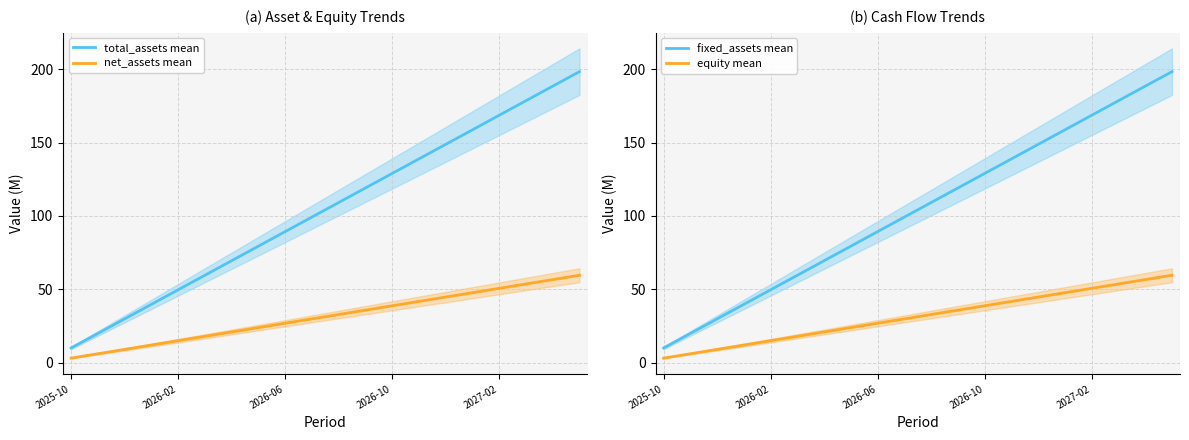

What is the maximum value for total_assets mean?

198.4